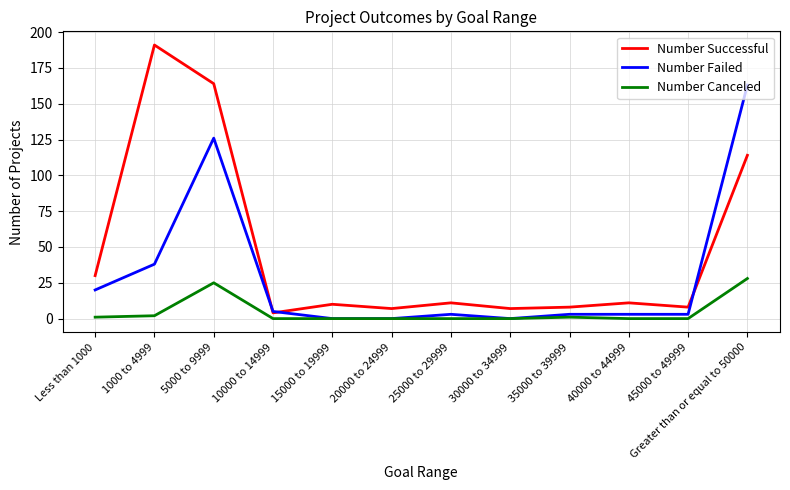

Is it true that Number Canceled equals 0 at 30000 to 34999?

True